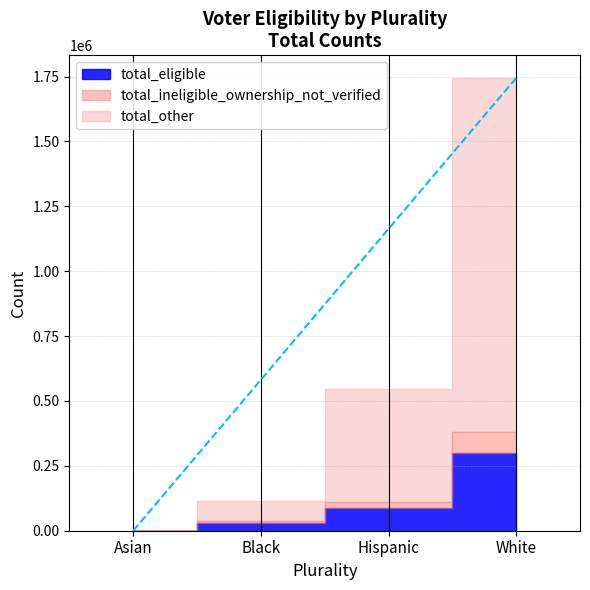

True or false: total_eligible and total_other cross at least once.

False